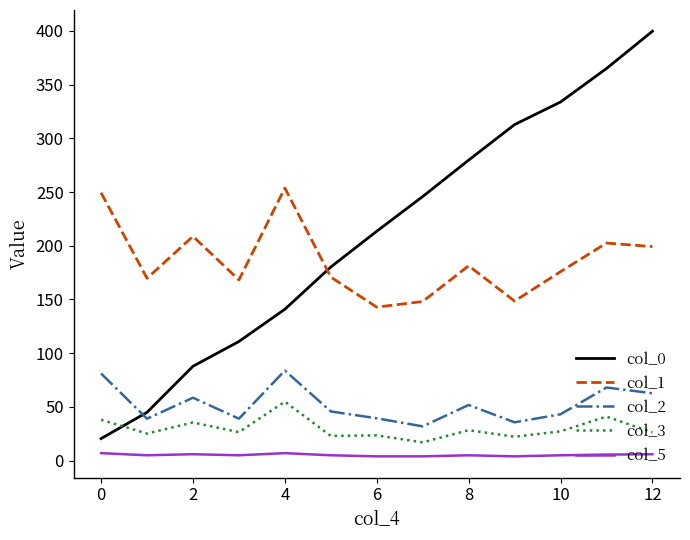

What is the sum of all col_5 values?

68.7